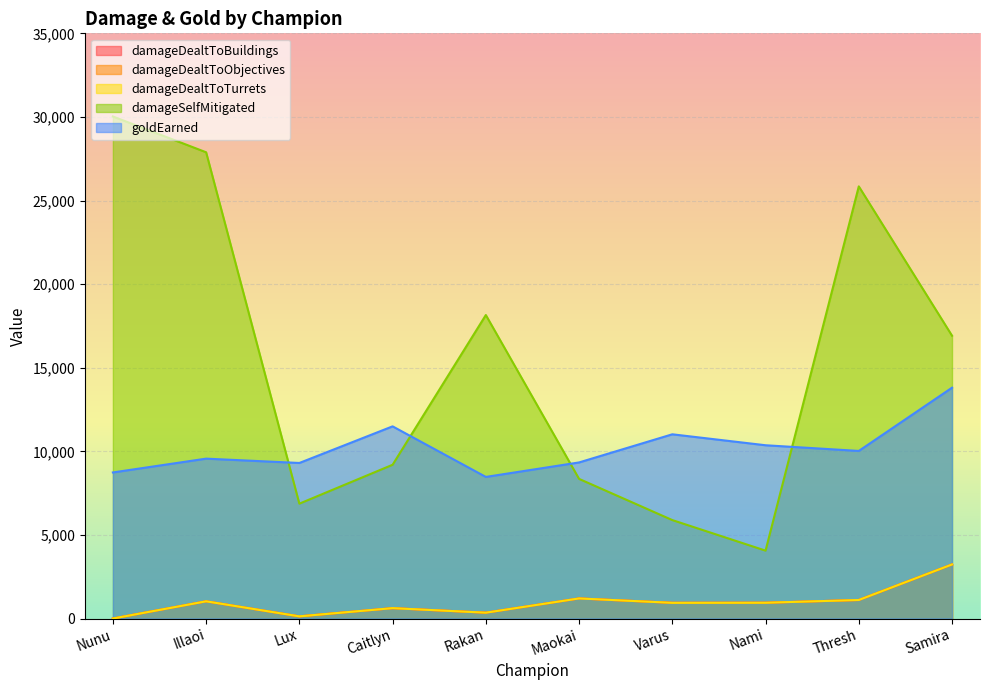

What is the difference between the maximum and second lowest values in the damageSelfMitigated series?

24140